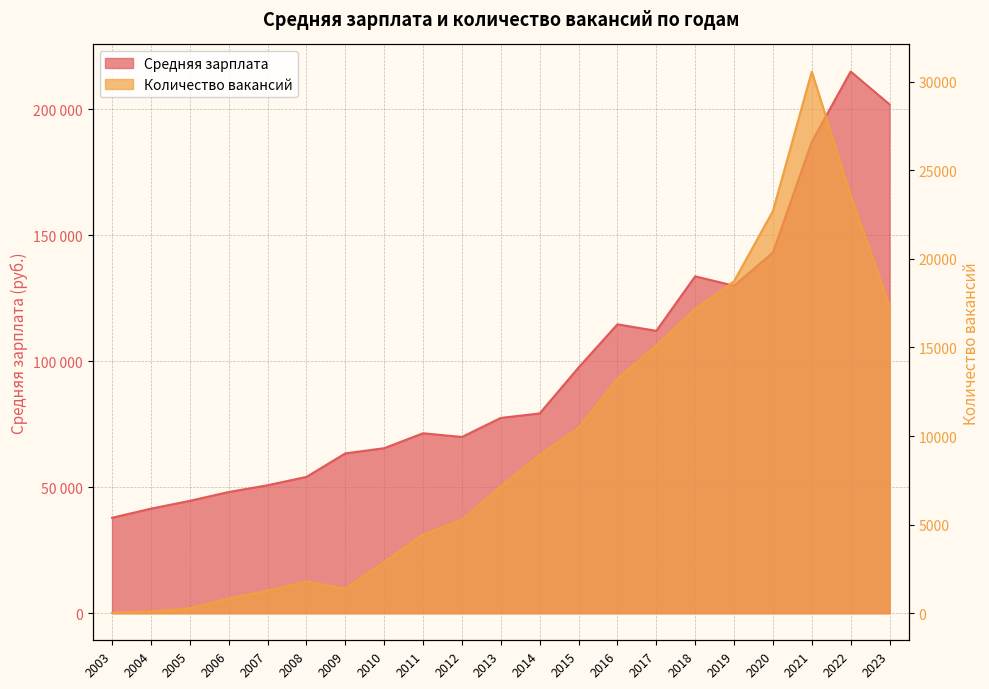

What is the smallest value displayed?

21